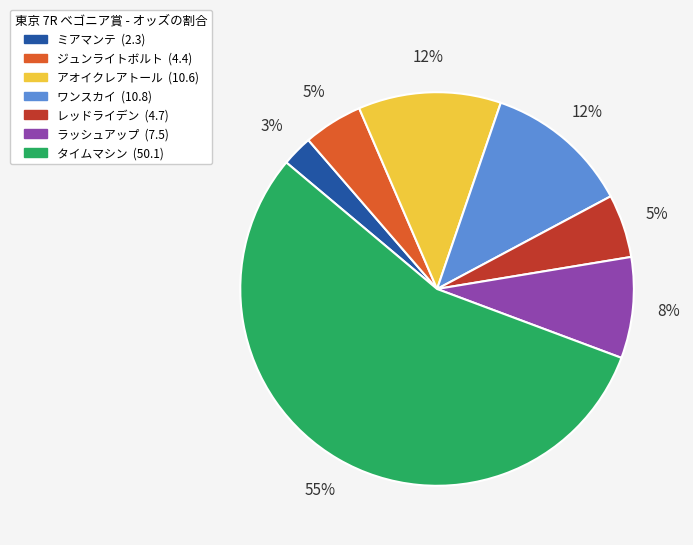

The ワンスカイ slice represents 27% of the pie. True or false?

False